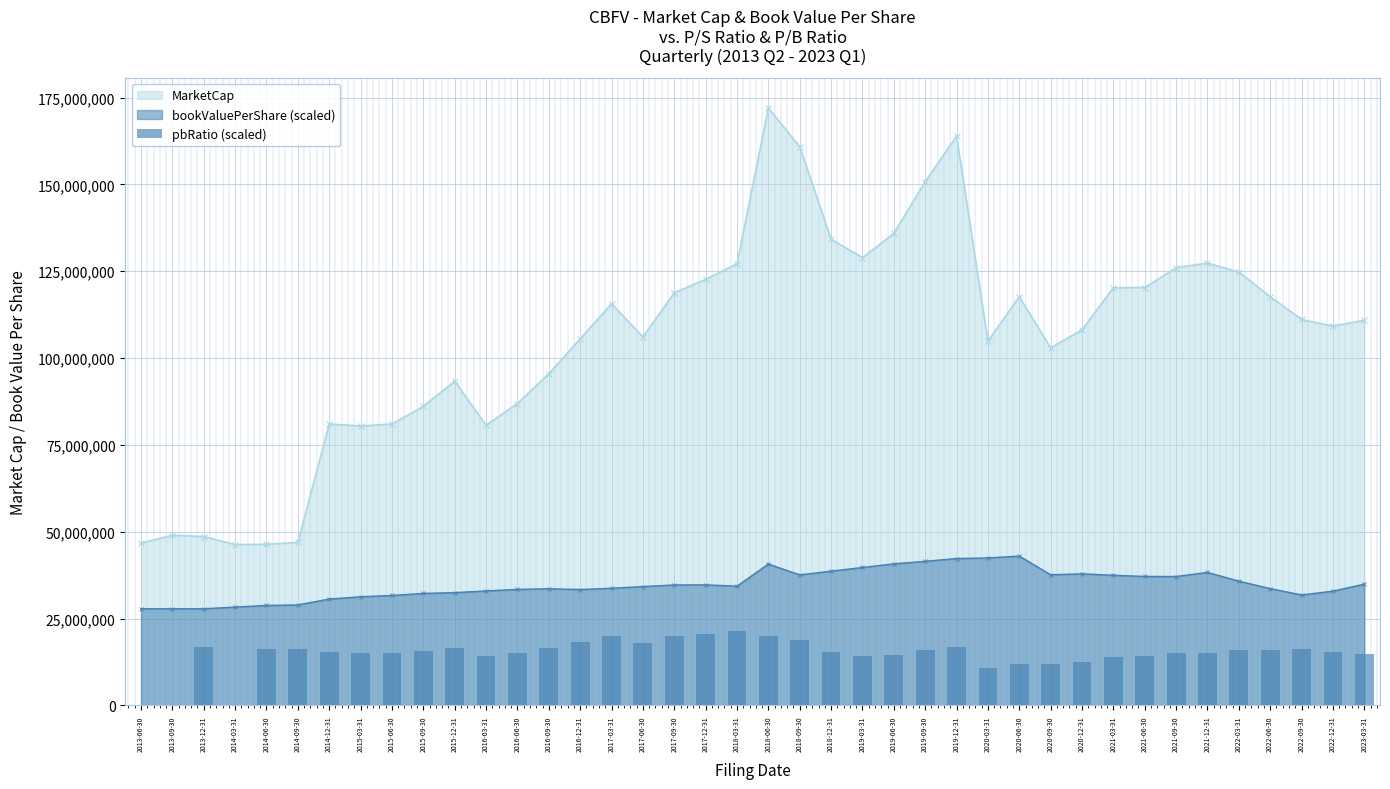

Where does the data first go above 15424557?

2013-12-31